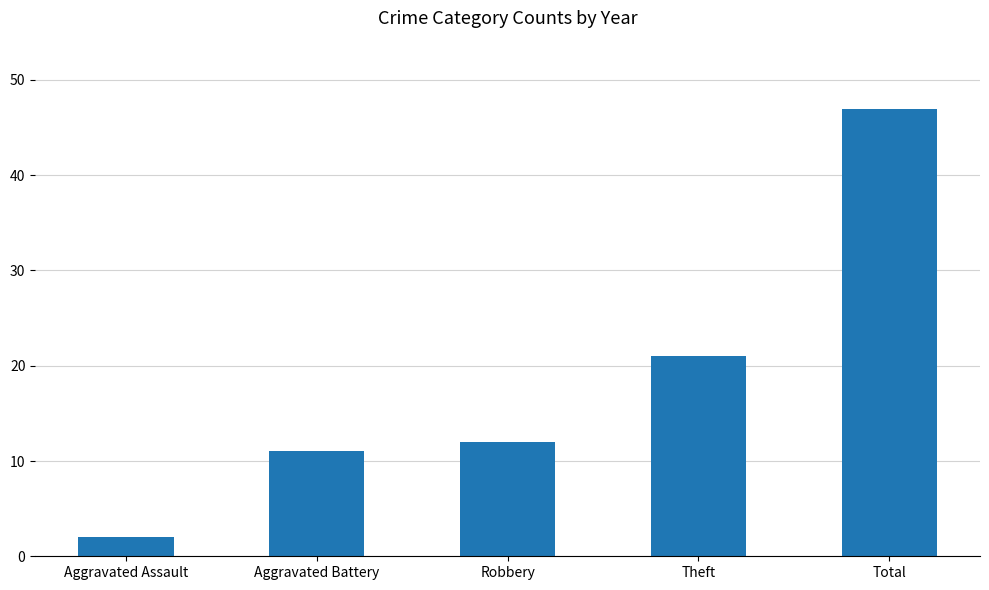

Read the value at Theft, to the nearest 10.

20